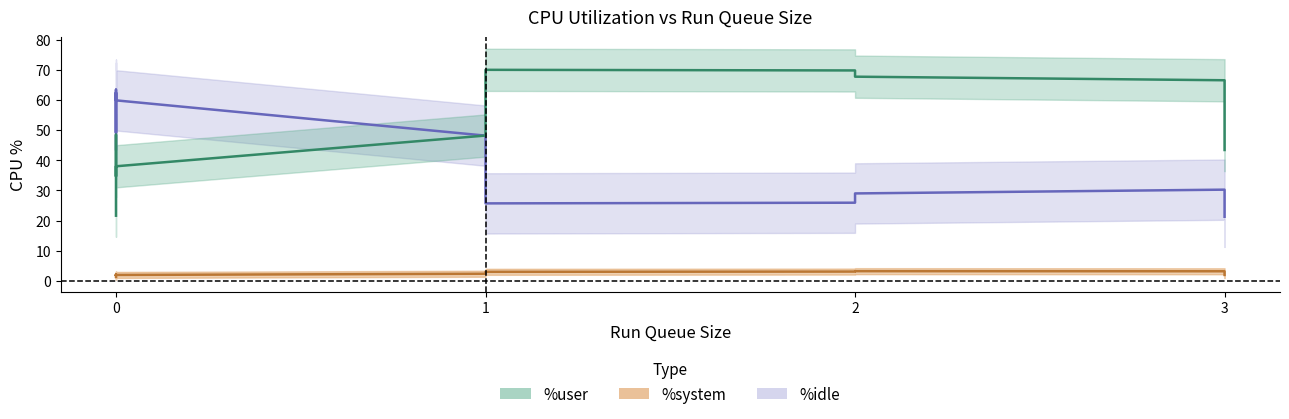

How many values in the %user series are below 62?

6